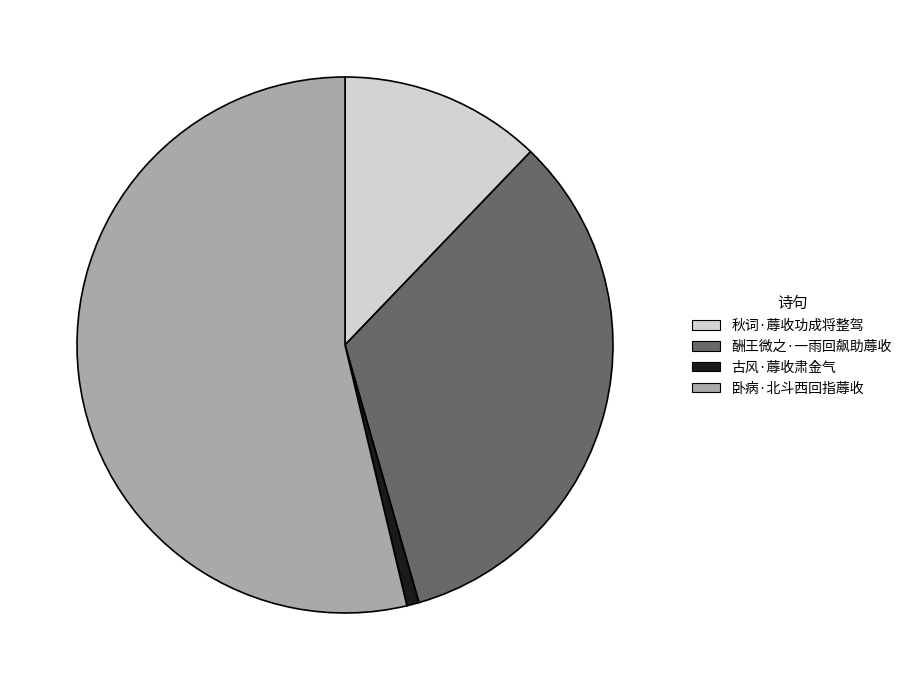

True or false: 酬王微之·一雨回飙助蓐收 accounts for 33% of the total.

True